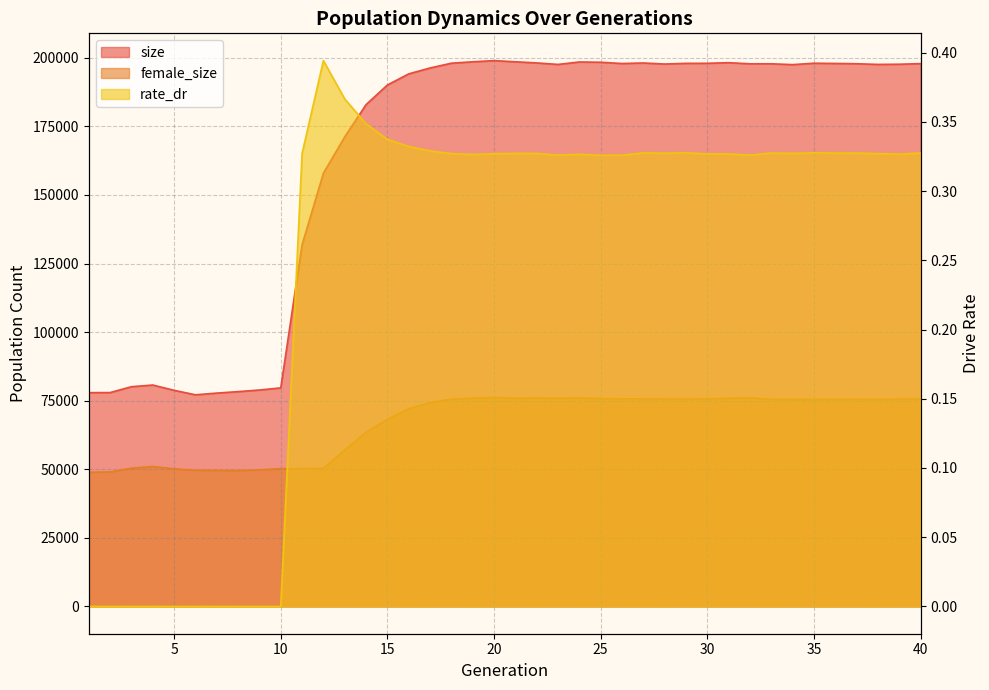

What is the sum of all size values?

6566232.0